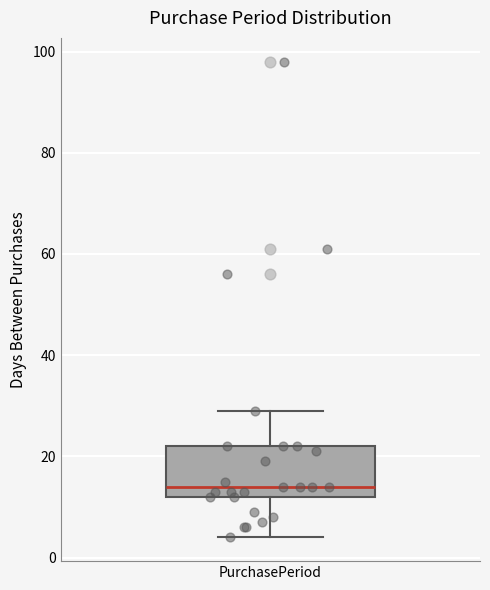

Read this box plot against the y-axis: the position of the median line, the range covered by the box, and the ends of both whiskers. The values are not printed on the chart, so give them approximately, as read against the axis.

median 14, box 12 to 22, whiskers 4 to 30